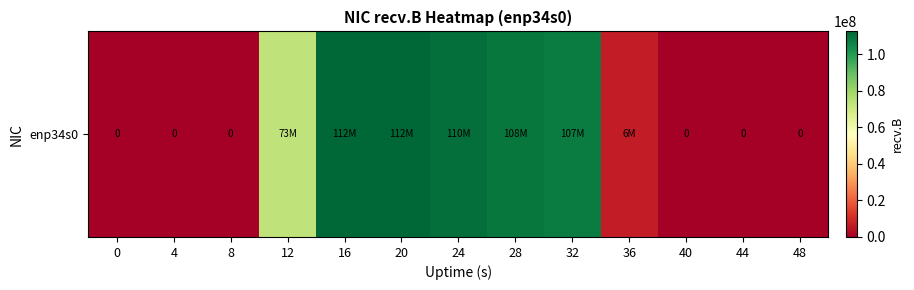

Reading right to left, what are all the values shown in this chart?

0	0	0	6633288	107432767	108831777	110473580	112567752	112128447	73355945	0	0	0